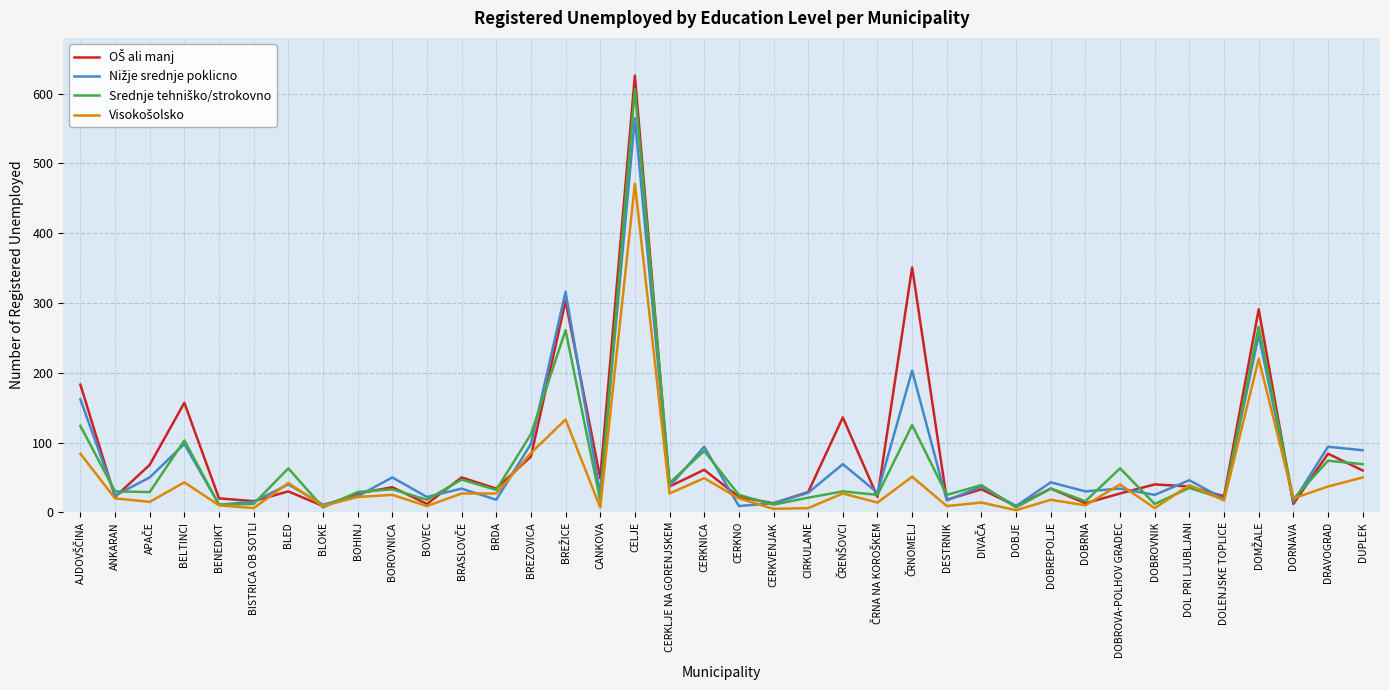

At which category is the sum across all series the highest?

CELJE